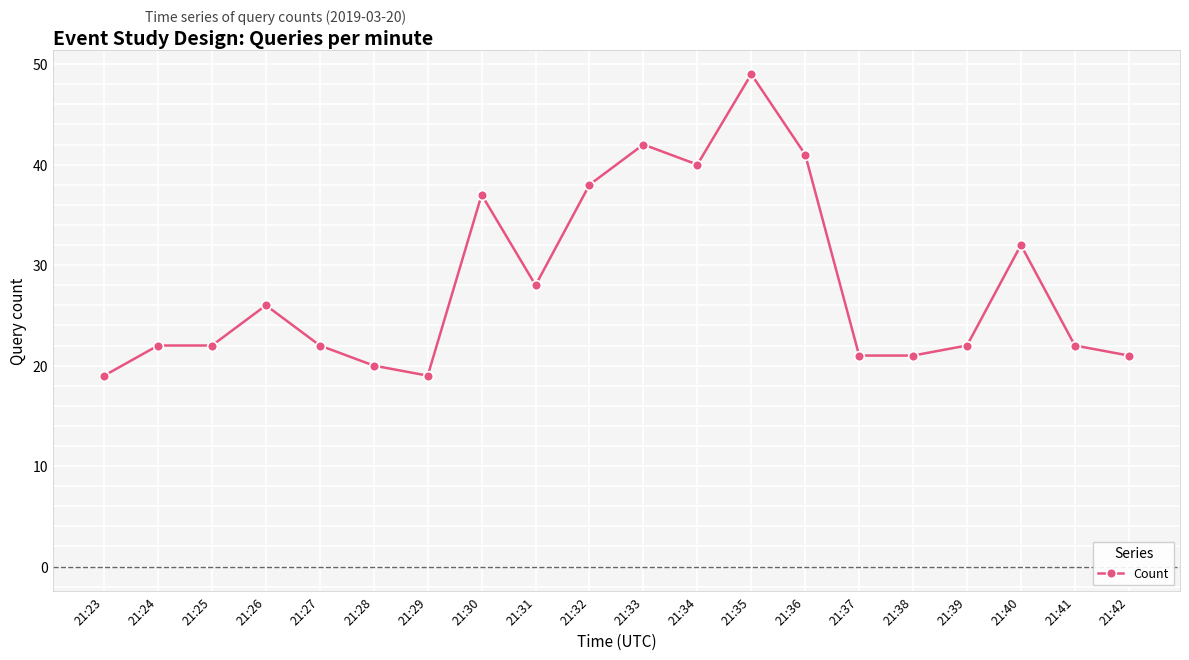

True or false: the data shows 38 at 21:32.

True